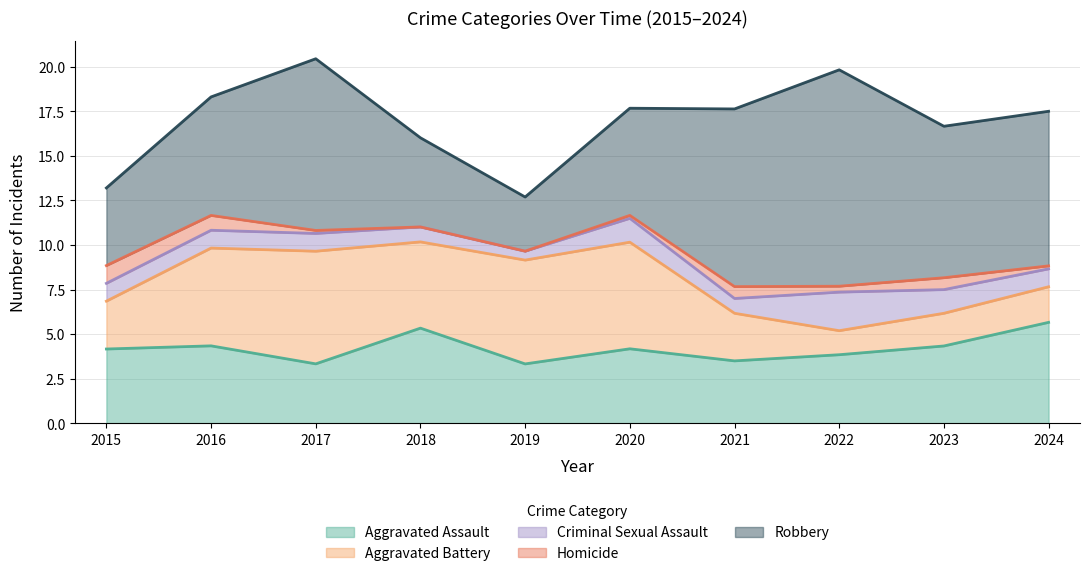

In Homicide, how many points are higher than both neighbors (excluding endpoints)?

2